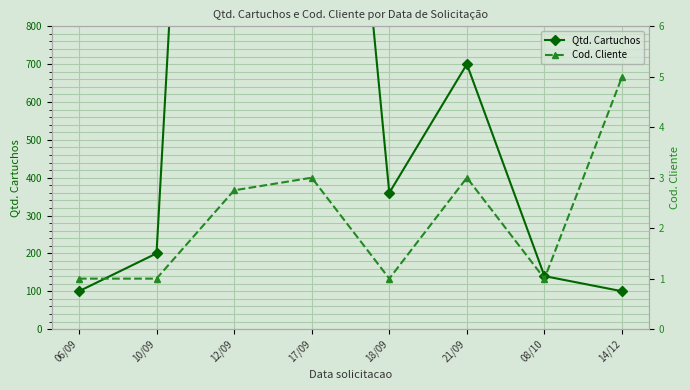

List the labels in order of Cod. Cliente value, largest first.

14/12, 17/09, 21/09, 12/09, 06/09, 10/09, 18/09, 08/10